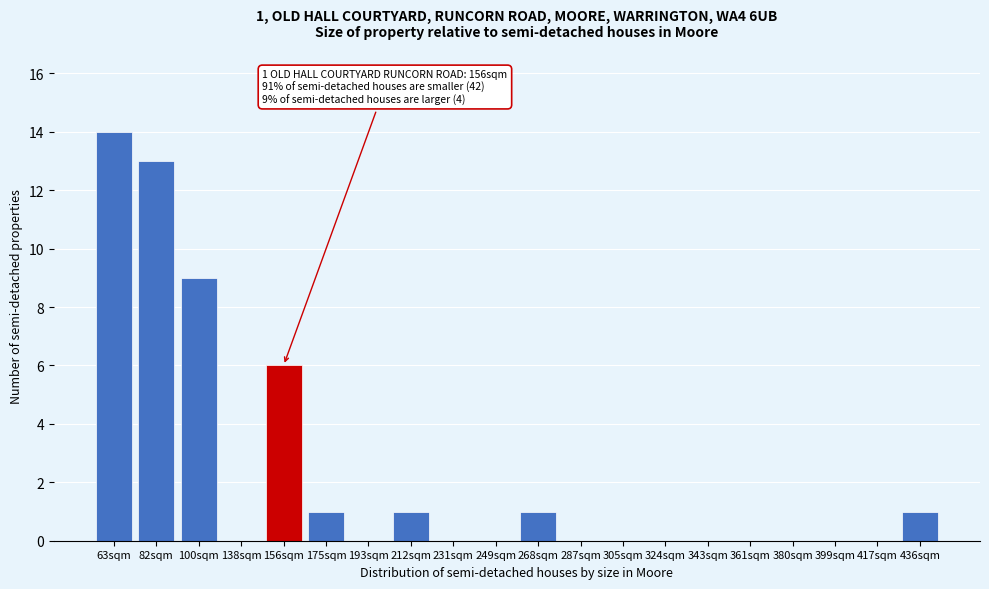

Reading left to right, extract all data points from this chart.

63sqm=14	82sqm=13	100sqm=9	138sqm=0	156sqm=6	175sqm=1	193sqm=0	212sqm=1	231sqm=0	249sqm=0	268sqm=1	287sqm=0	305sqm=0	324sqm=0	343sqm=0	361sqm=0	380sqm=0	399sqm=0	417sqm=0	436sqm=1